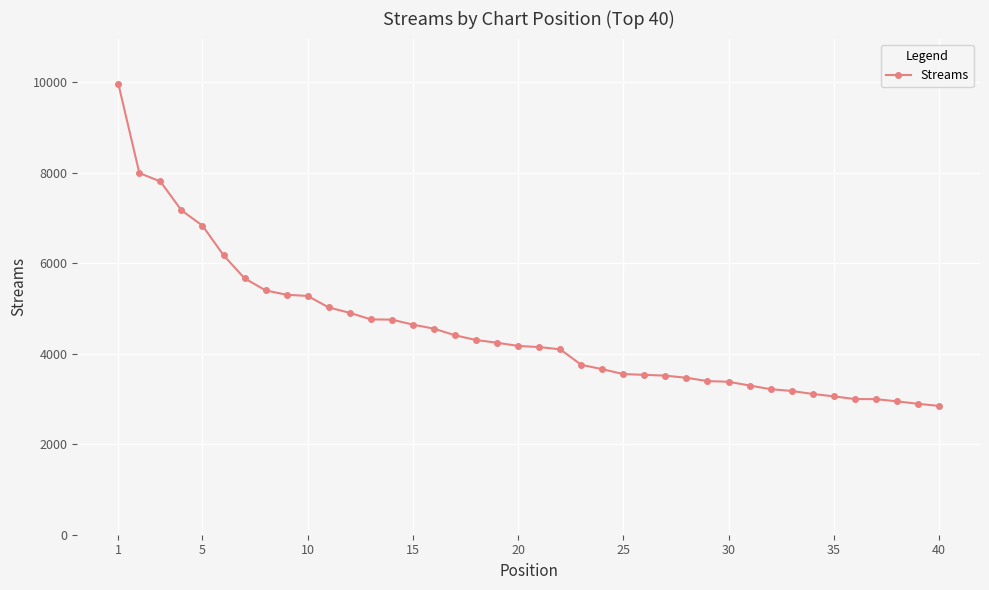

What is the smallest value displayed?

2846